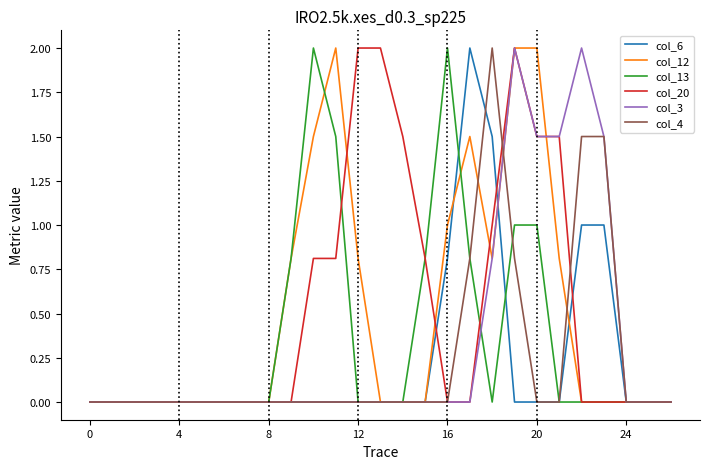

What are all the series names shown in the legend?

col_6, col_12, col_13, col_20, col_3, col_4